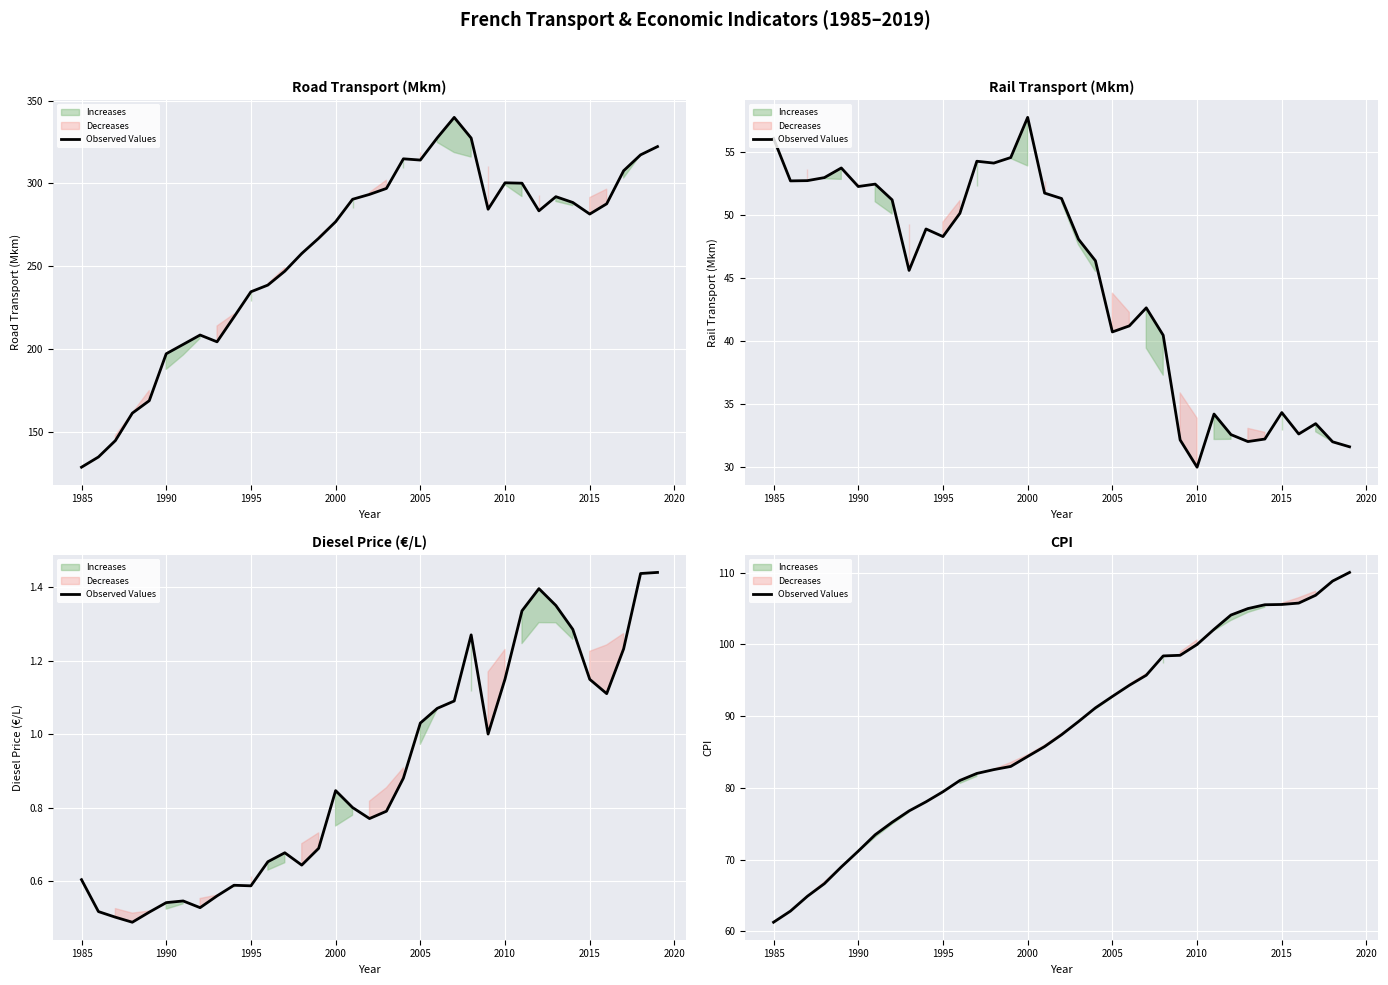

What is the sum of all values?

3079.0